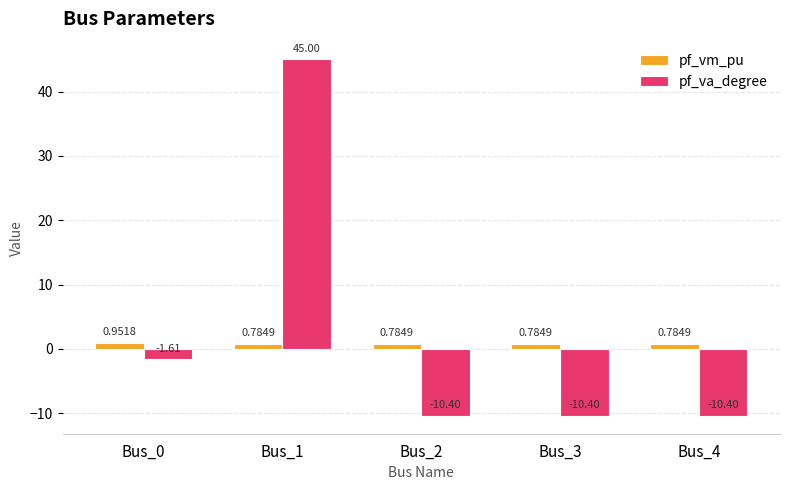

How many bars are there in each group?

2